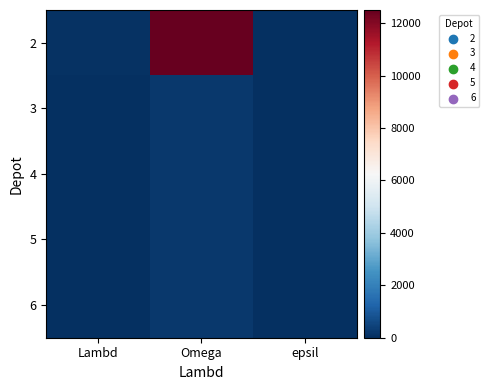

Reading right to left, transcribe all the data shown in this chart.

2: epsil=0	Omega=12500	Lambd=75
3: epsil=7	Omega=200	Lambd=1
4: epsil=7	Omega=200	Lambd=1
5: epsil=7	Omega=200	Lambd=1
6: epsil=7	Omega=200	Lambd=1